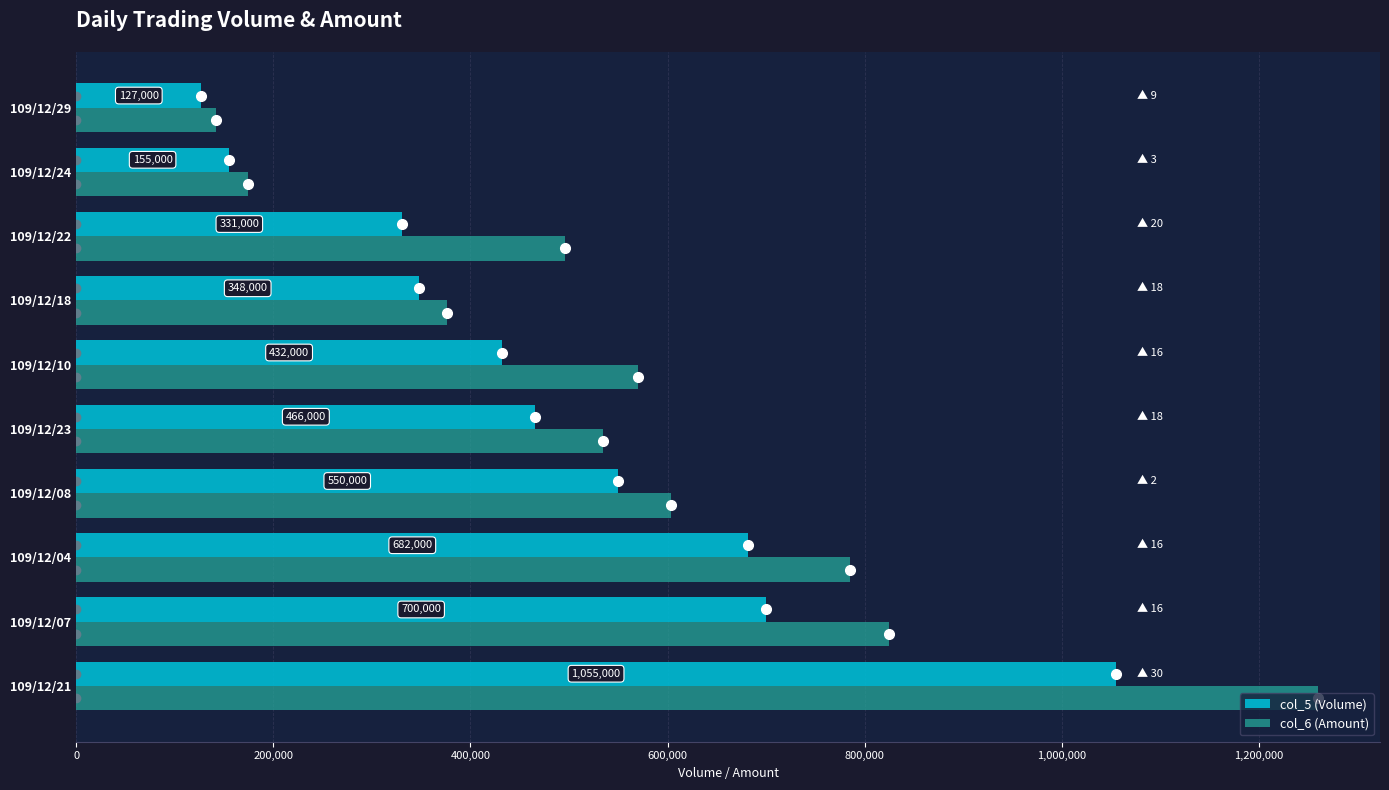

Which label corresponds to the smallest value in the chart?

109/12/29